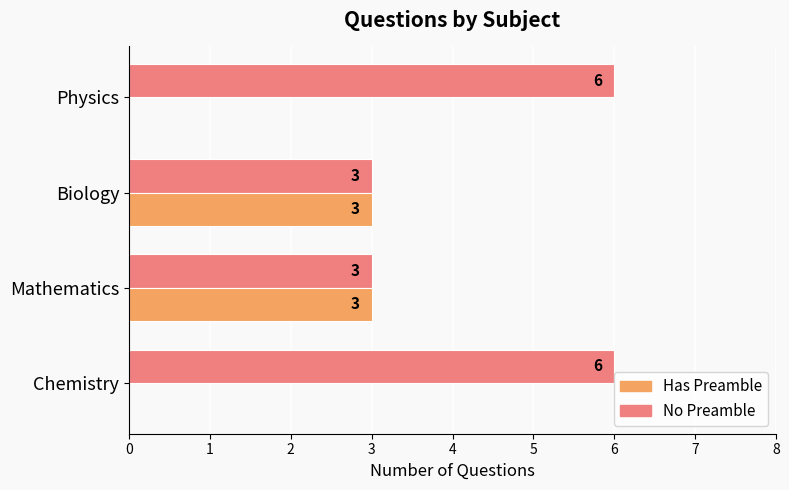

What is the greatest value displayed?

6